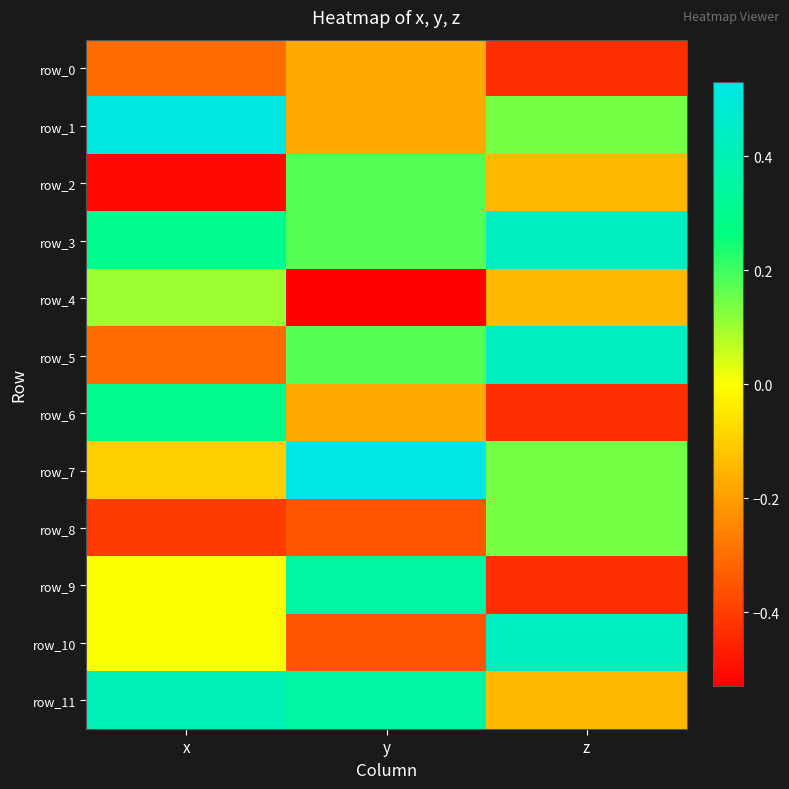

At y, list the series in order from largest to smallest.

row_7, row_9, row_11, row_2, row_3, row_5, row_0, row_1, row_6, row_8, row_10, row_4